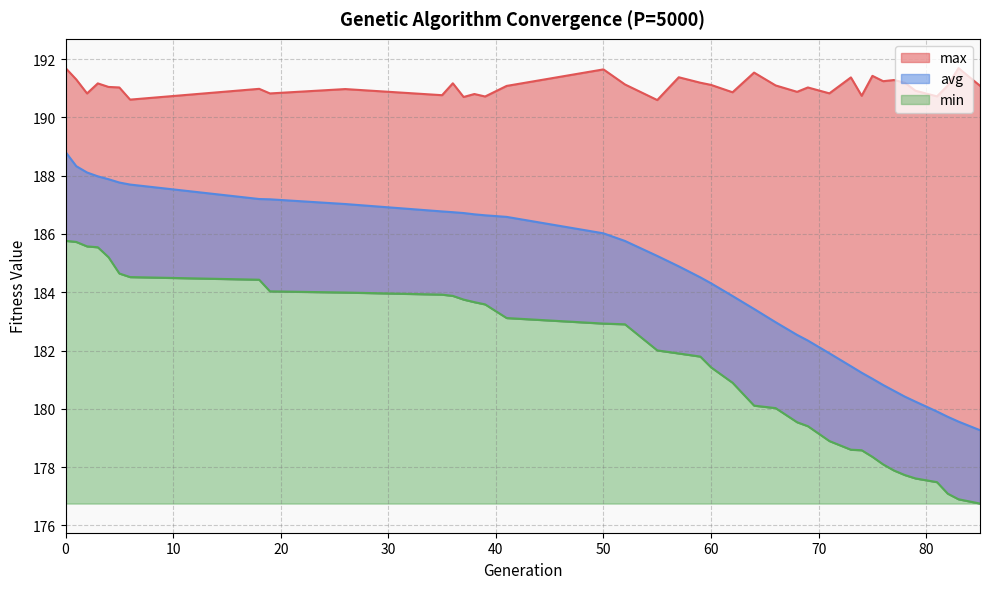

What is the difference between the avg values at 18 and 59?

2.7